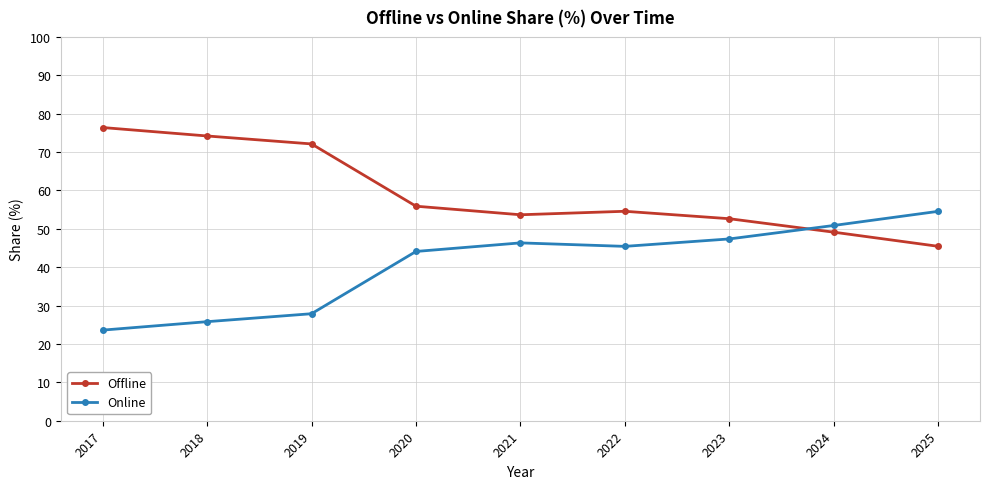

What is the sum of the Offline values at 2024 and 2025?

94.6